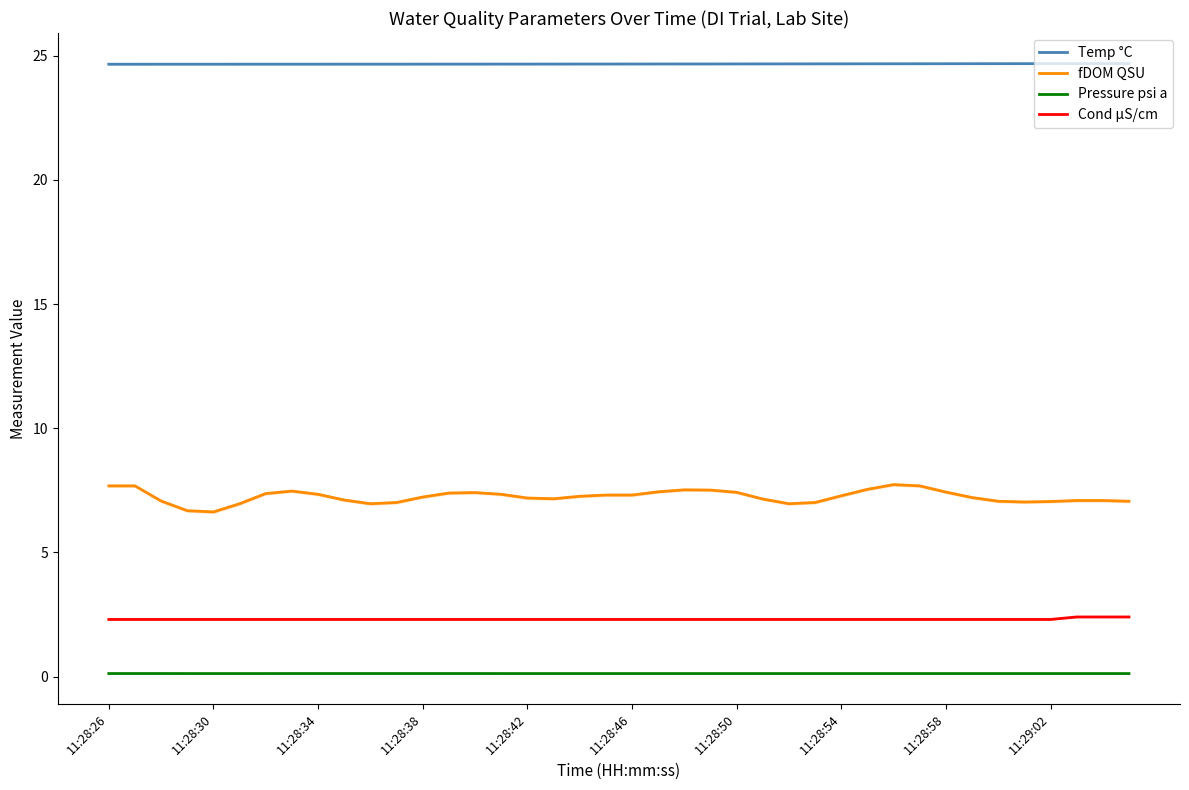

True or false: Pressure psi a and Cond µS/cm intersect in this chart.

False